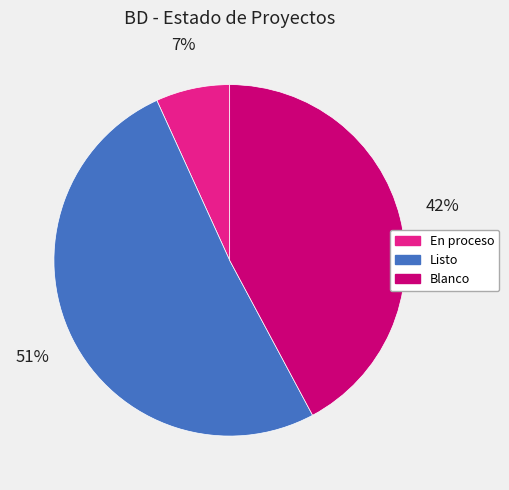

Is there a majority slice in this chart?

Yes